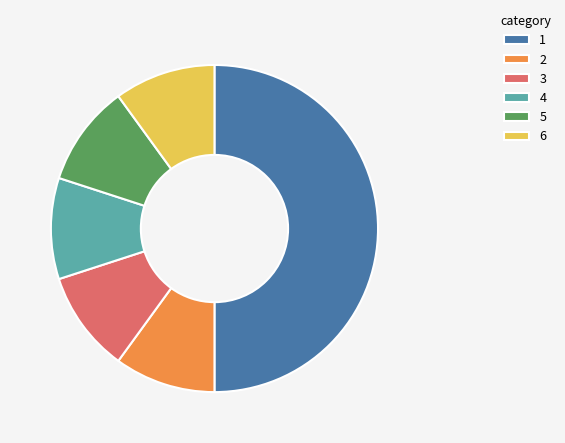

Does 4 represent more than half of the total?

No